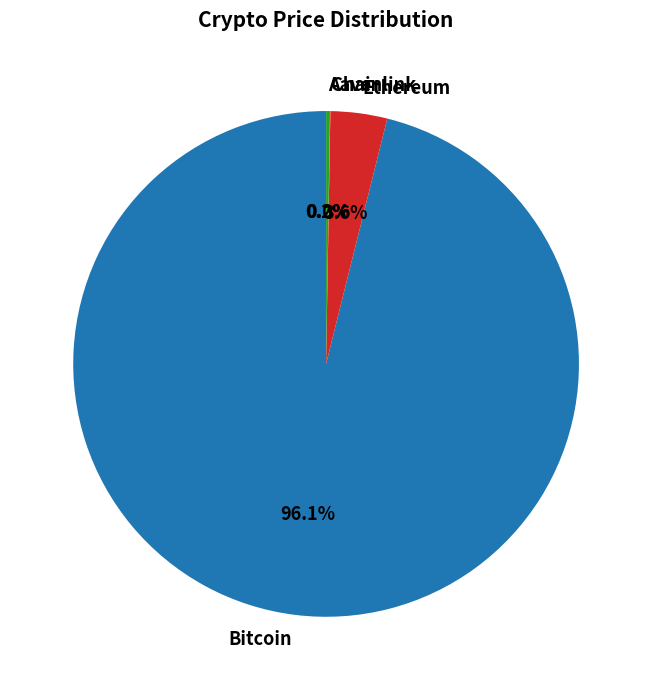

Is Bitcoin the majority of the pie?

Yes